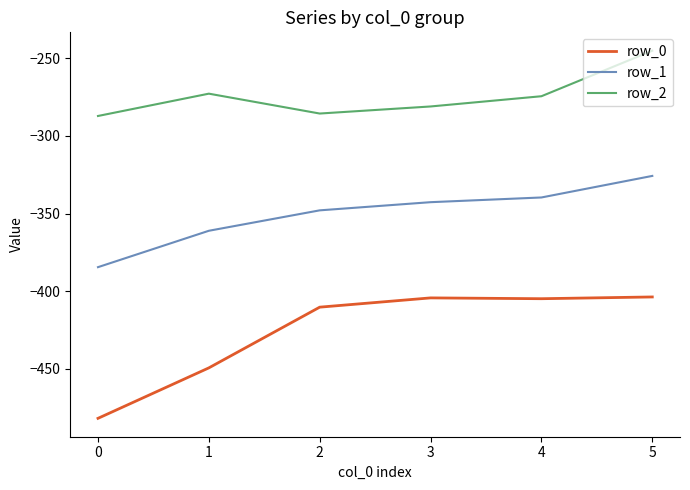

Is it true that row_0 equals -410.3 at 2?

True